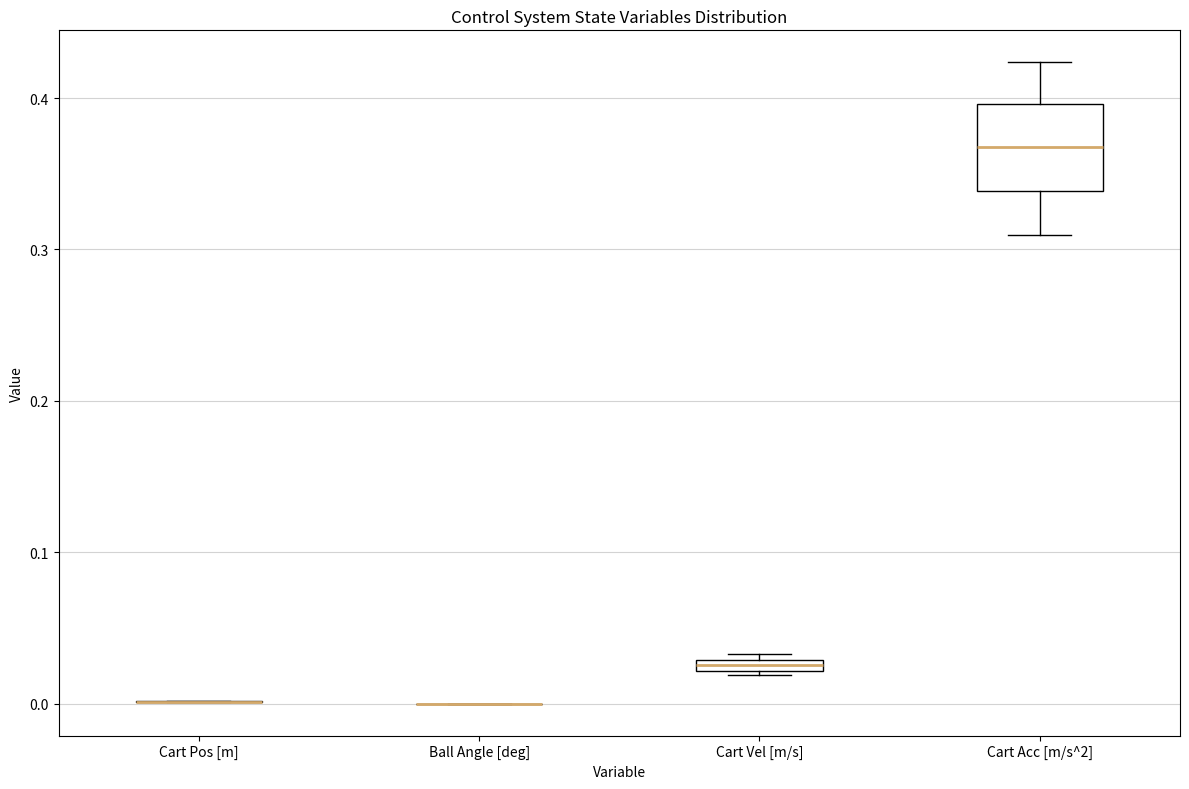

Comparing the boxes themselves (not the whiskers), which one is the tallest?

Cart Acc [m/s^2]